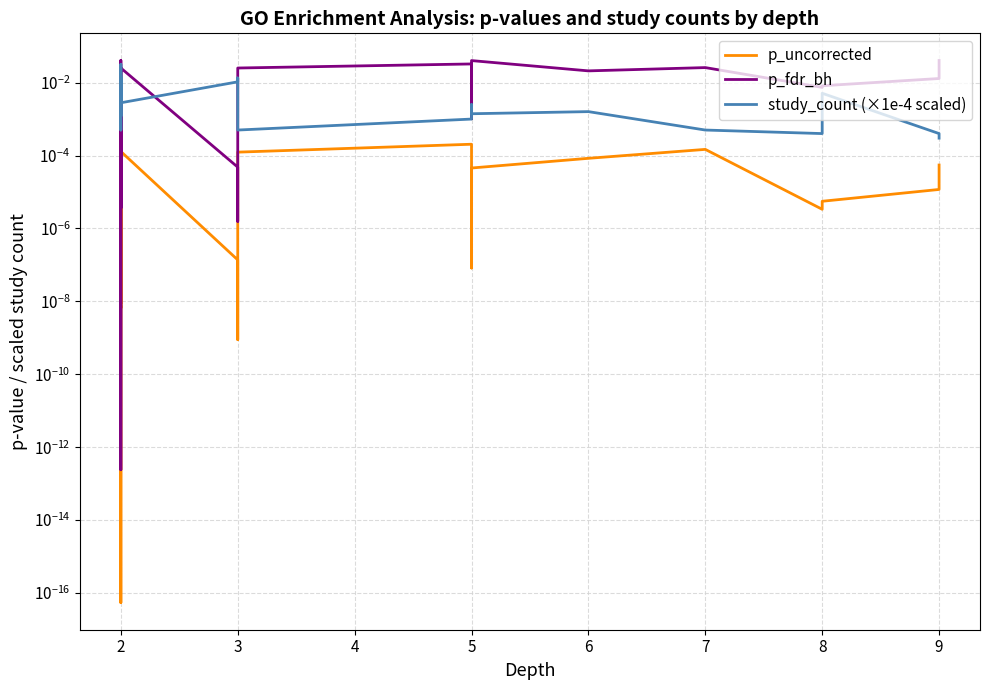

True or false: p_uncorrected and study_count (×1e-4 scaled) cross at least once.

False